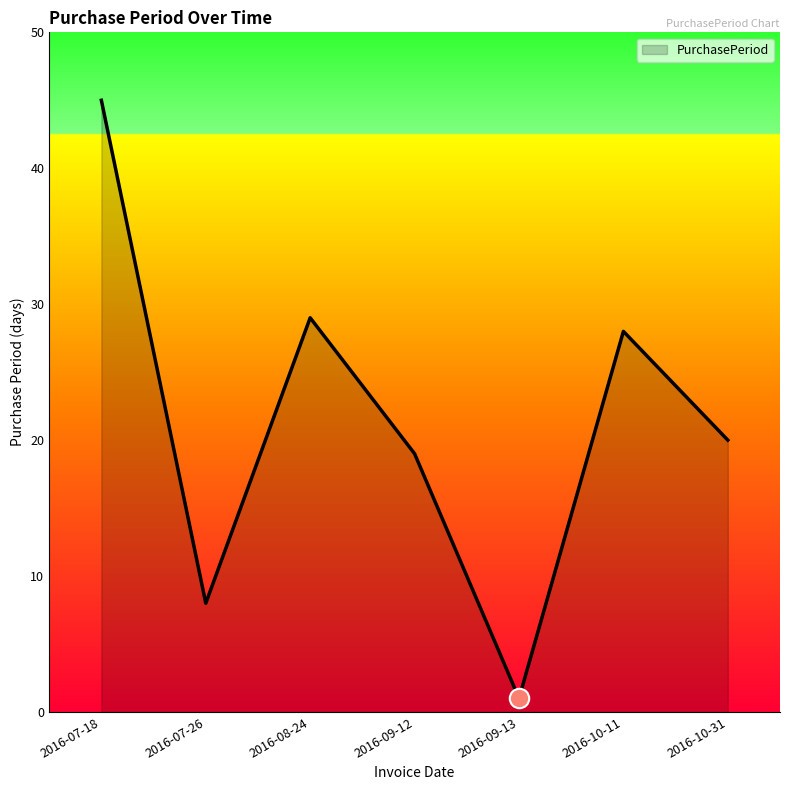

What is the difference between the maximum and minimum values?

44